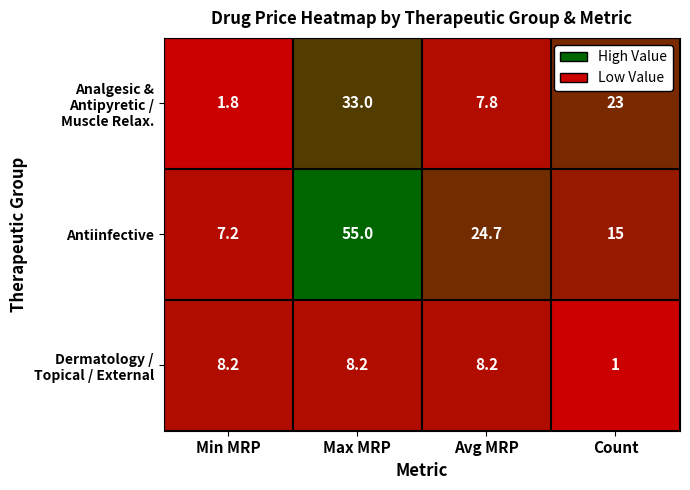

What is the spread (max minus min) of values at Min MRP?

6.4